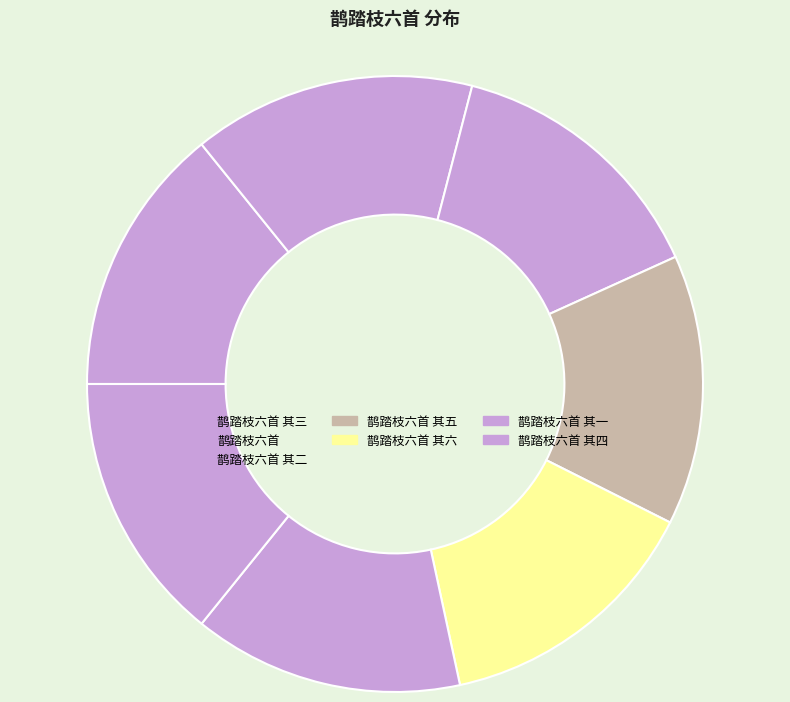

How many segments does this pie chart have?

7